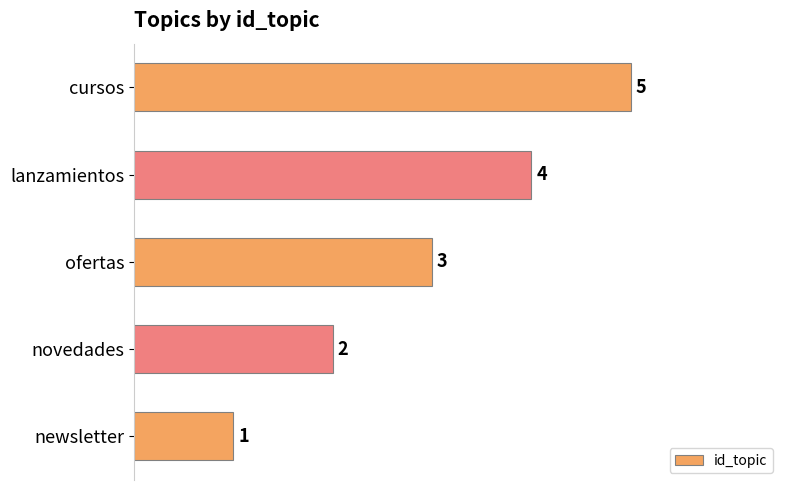

What is the change in value from lanzamientos to cursos?

+1